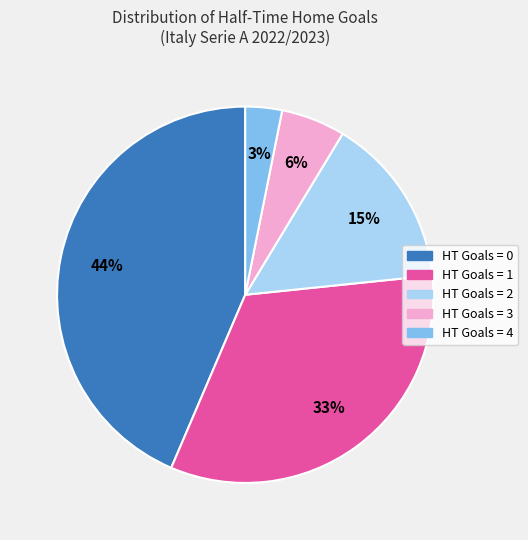

Is there any slice that represents more than half of the pie?

No